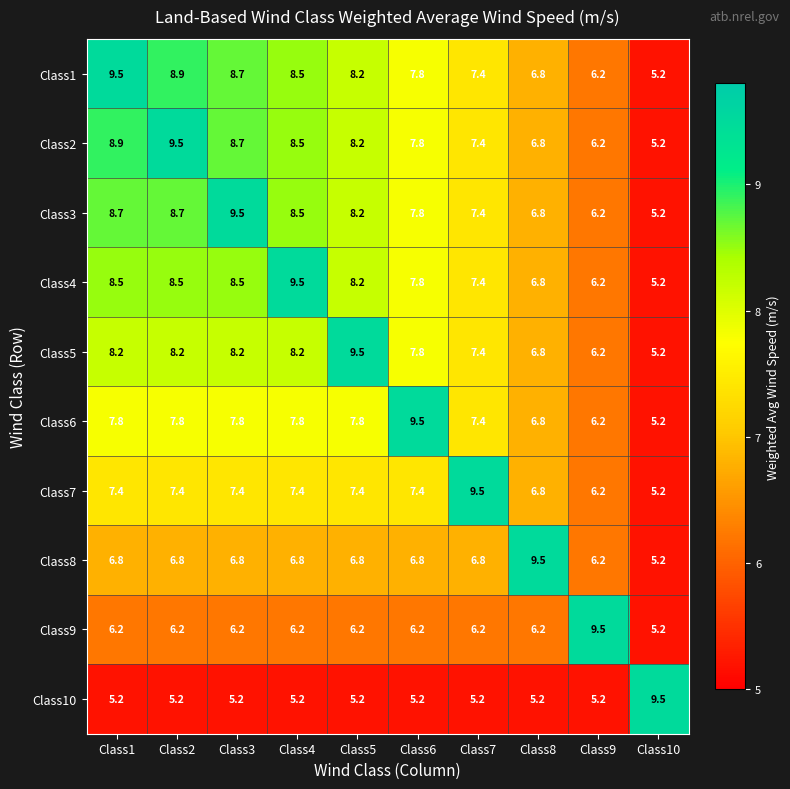

What is the minimum value shown in the chart?

5.2